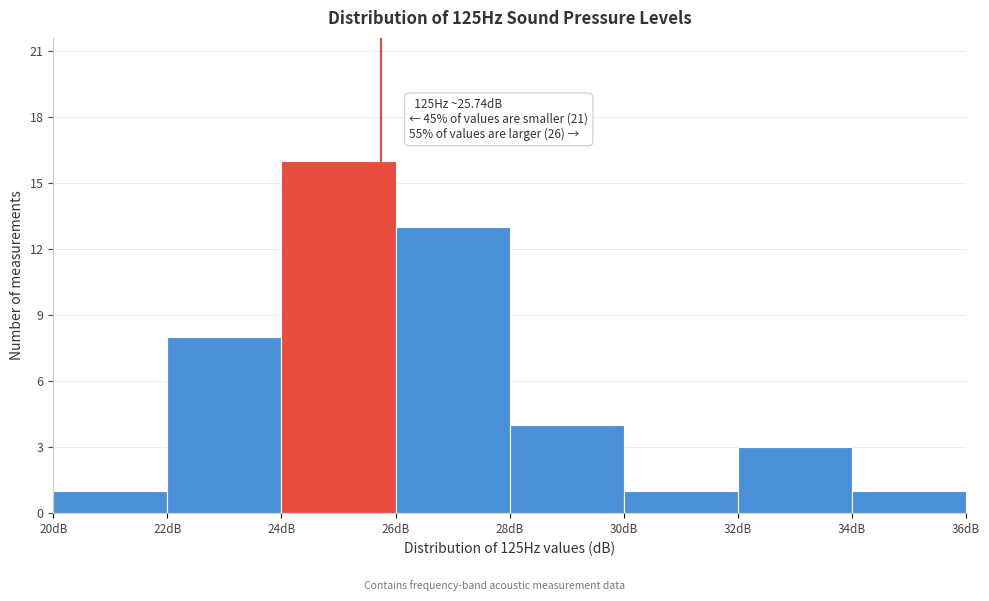

Which range on the x-axis has the tallest bar?

24 to 26